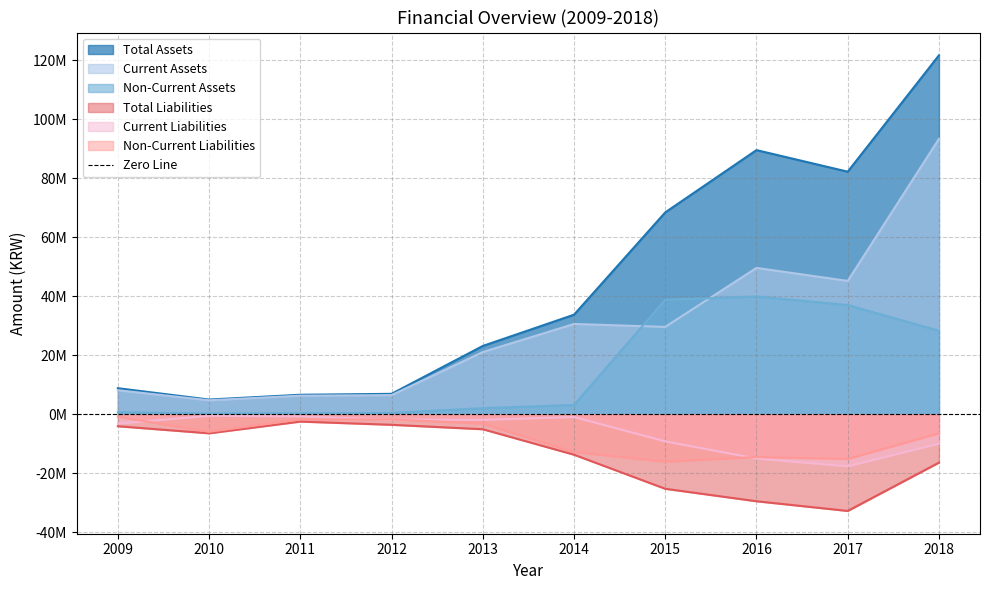

What is the sum of all Total Assets values?

446187661